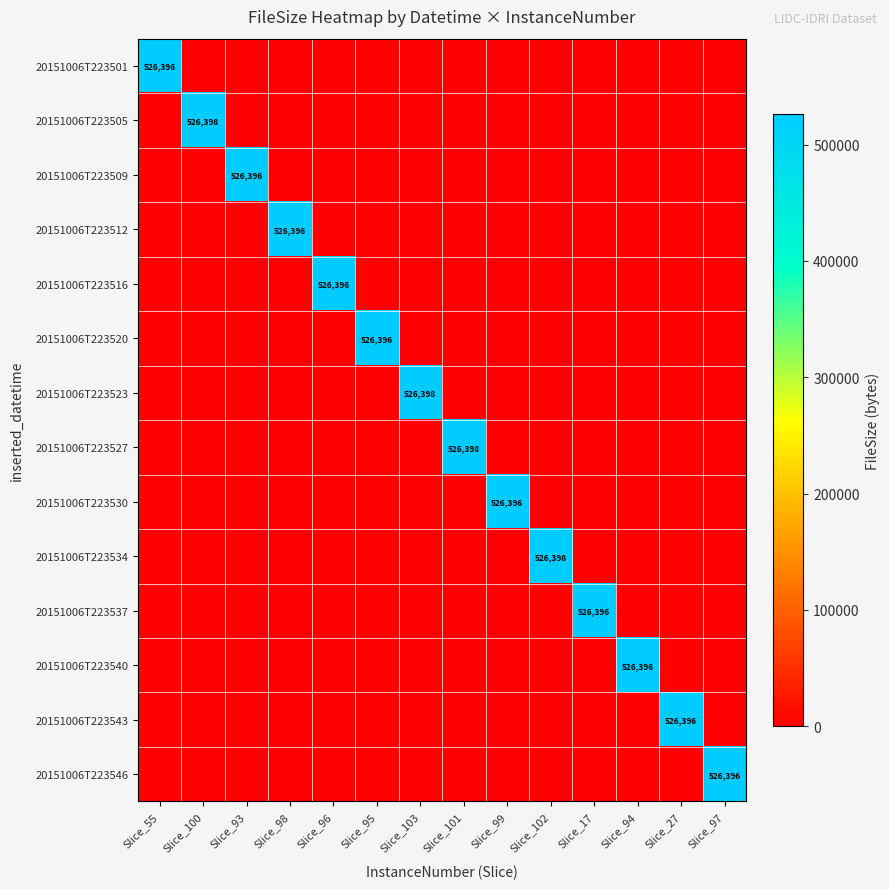

Count the number of categories in the chart.

14